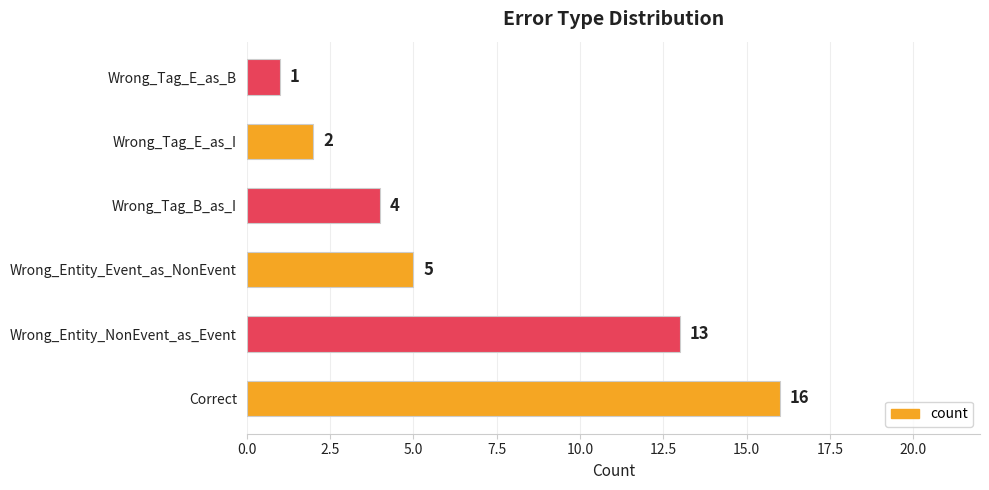

Is it true that the value at Correct is 16?

True